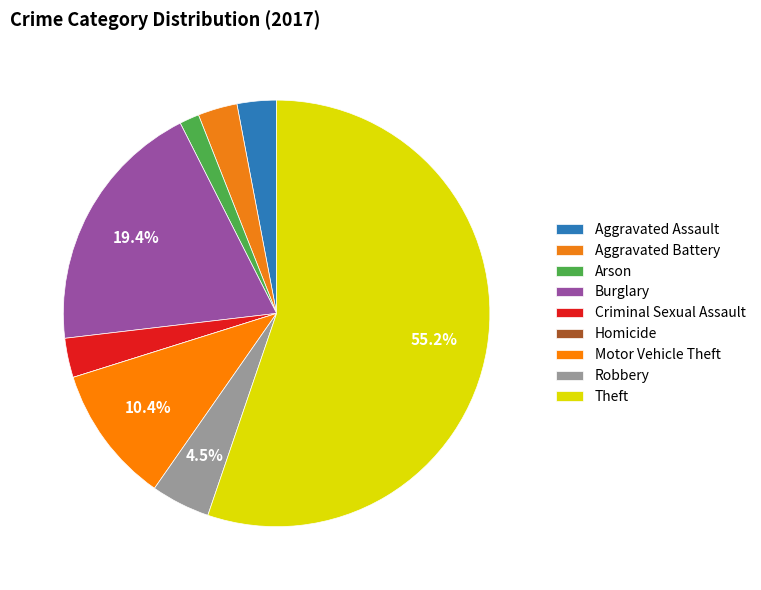

What is the smallest slice in the pie chart?

Homicide